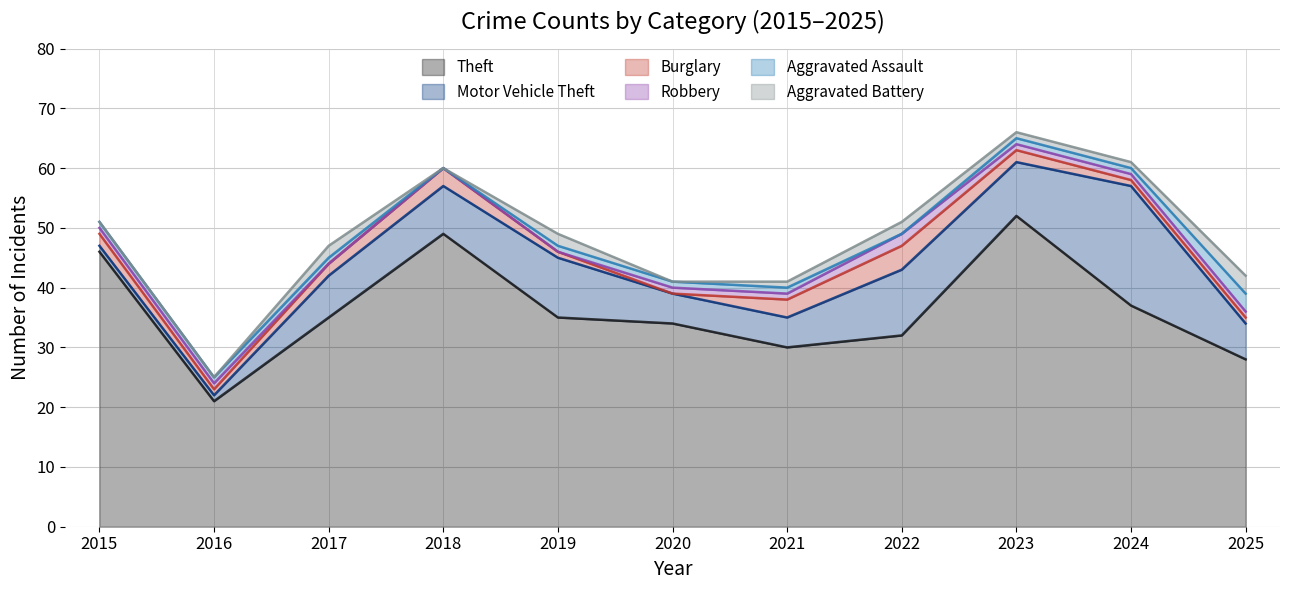

What is the total value across all series at 2025?

42